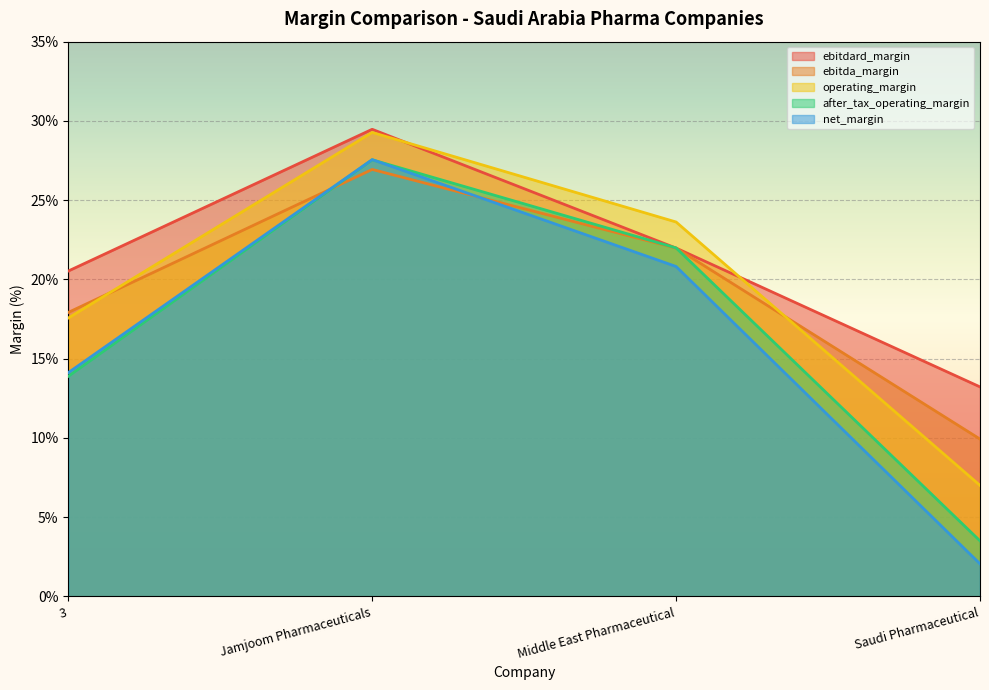

What is the average value of the net_margin series?

0.2